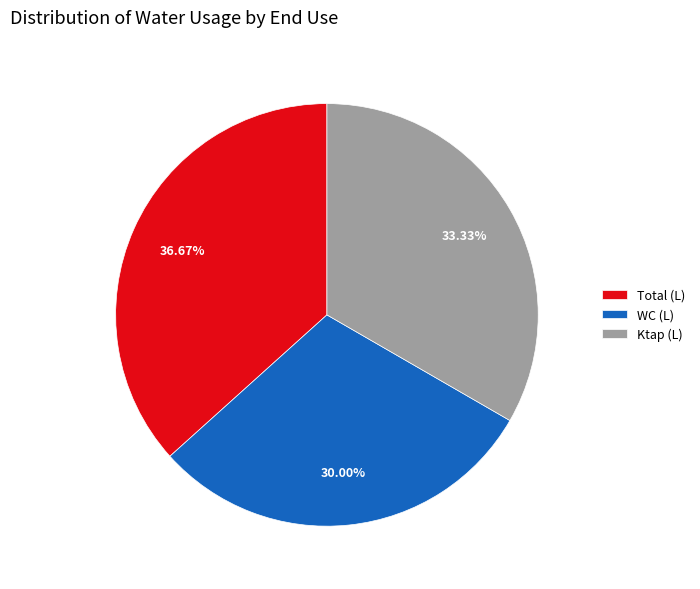

Does WC (L) account for over 50% of the chart?

No